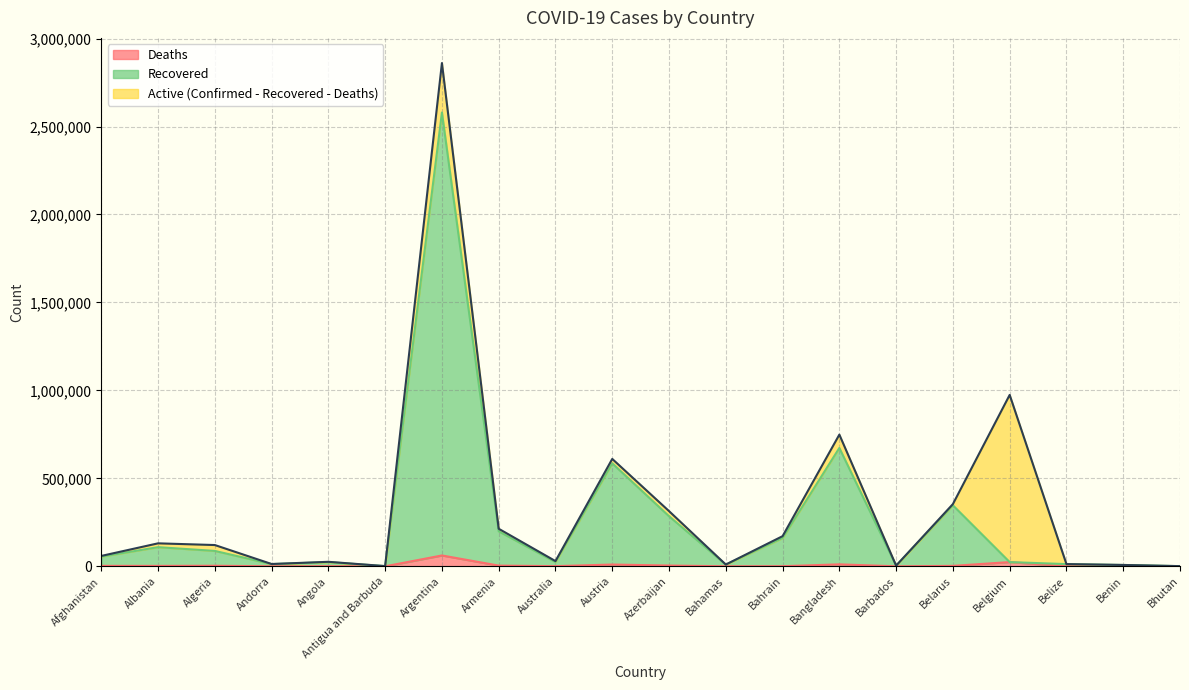

Is it true that Deaths equals 3207 at Algeria?

True